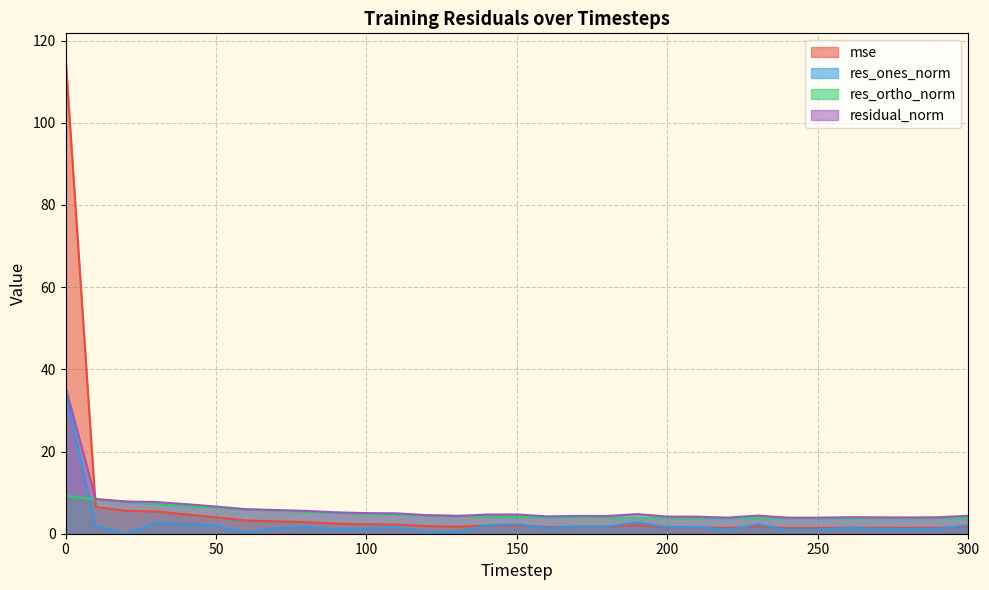

In residual_norm, how many points are higher than both neighbors (excluding endpoints)?

5